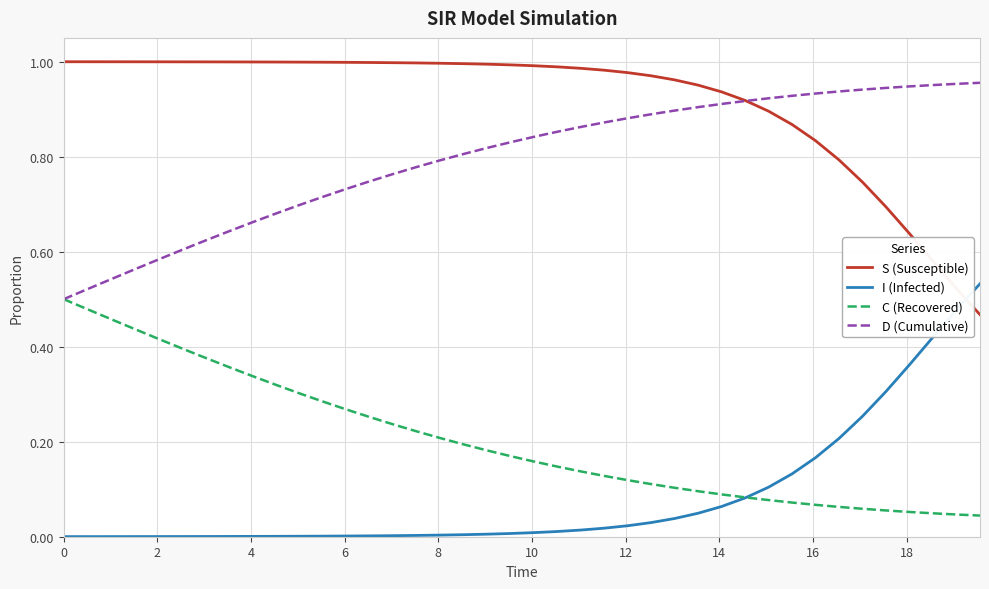

True or false: D (Cumulative) and I (Infected) cross at least once.

False